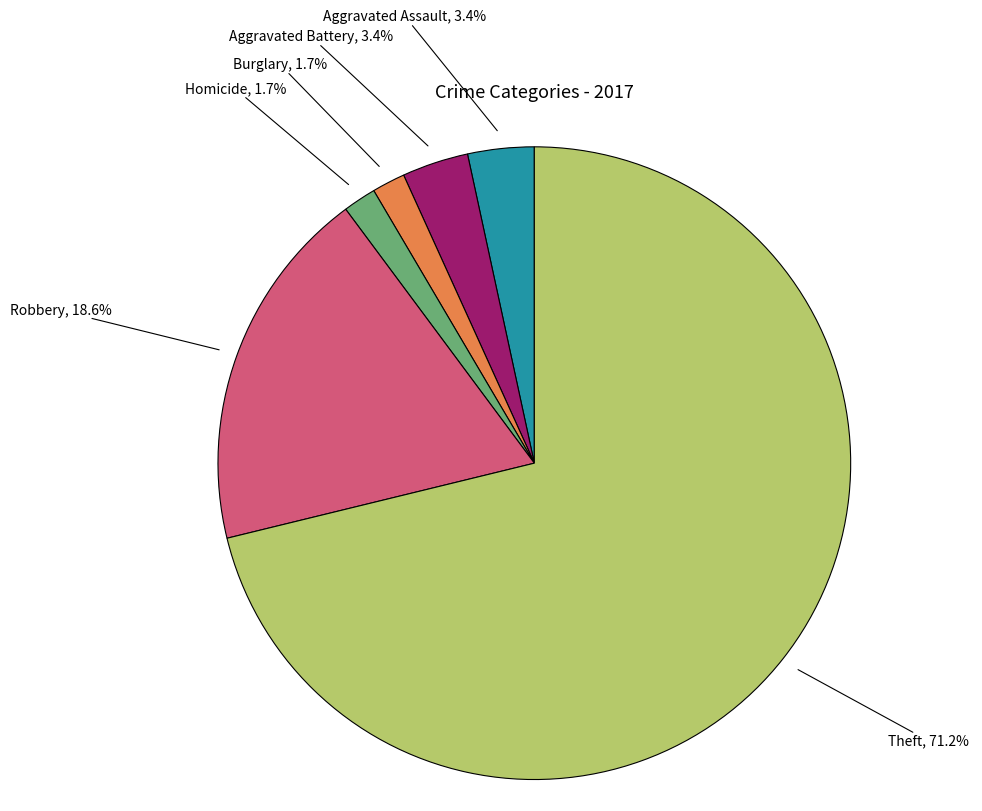

Is there a majority slice in this chart?

Yes